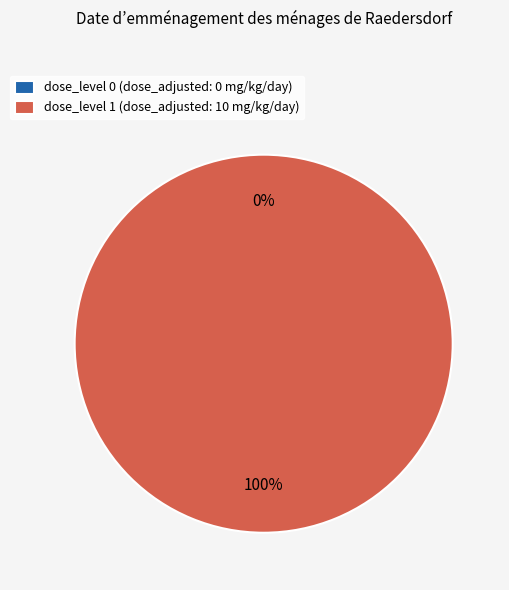

Which has a higher value, 0 or 1?

1